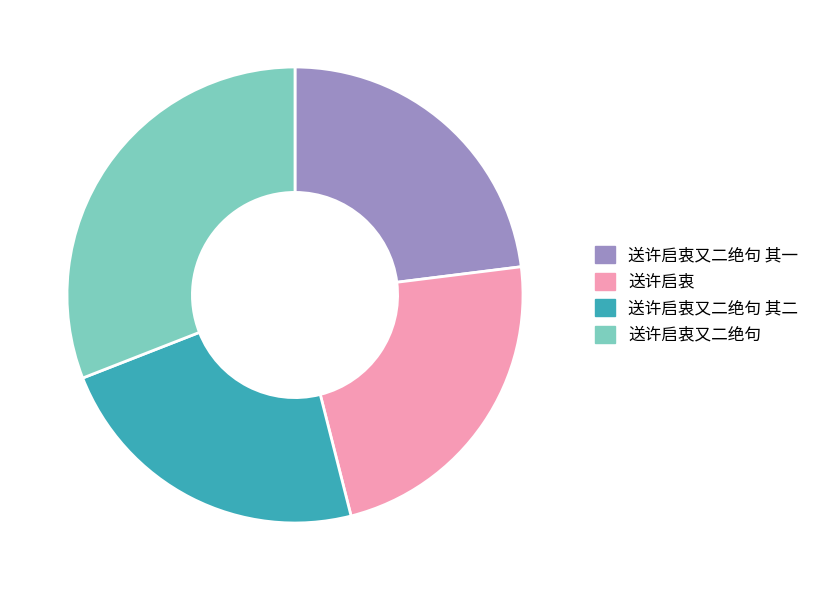

Is the sum of 送许启衷又二绝句 其二 and 送许启衷 greater than half?

No